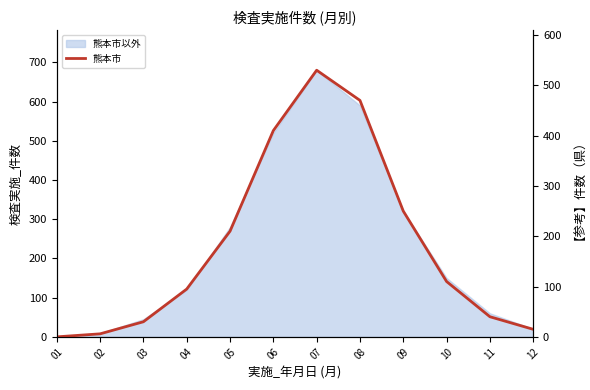

What is the difference between the maximum and minimum values?

530